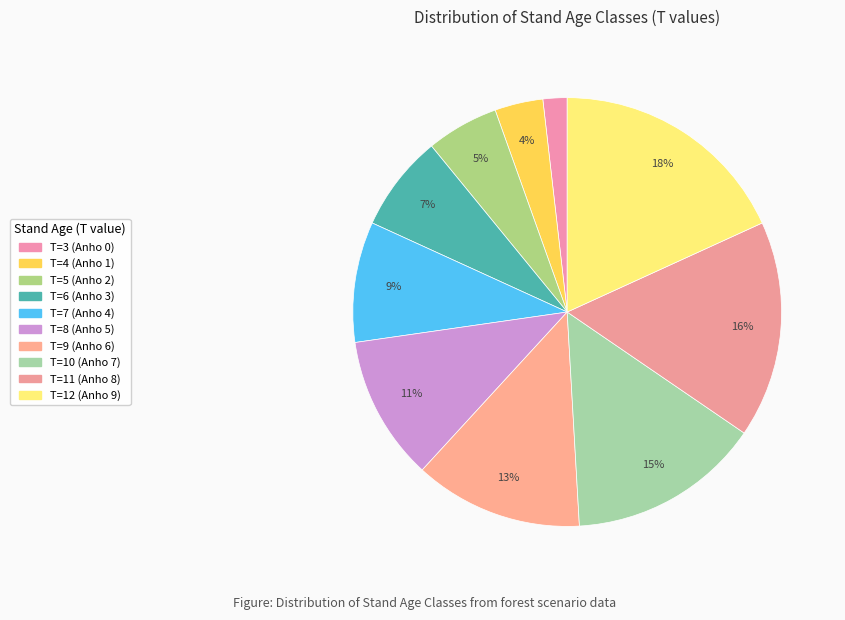

How many segments does this pie chart have?

10